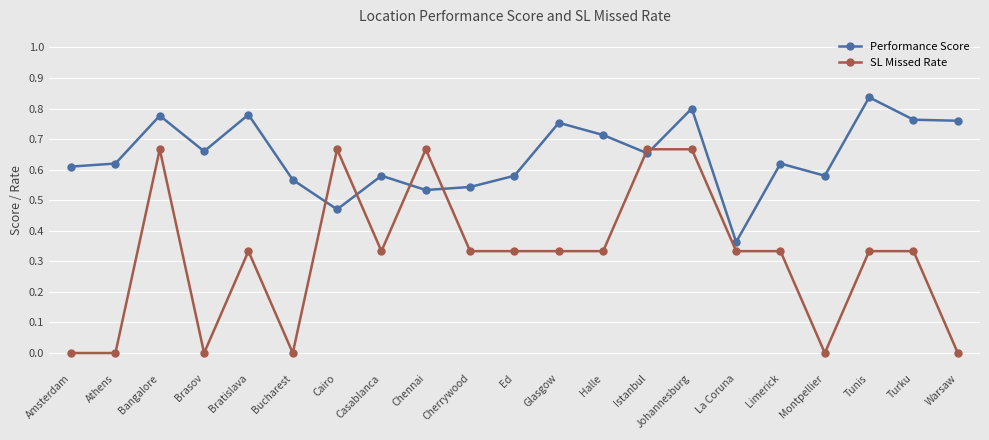

At which category does SL Missed Rate reach its first local peak?

Bangalore